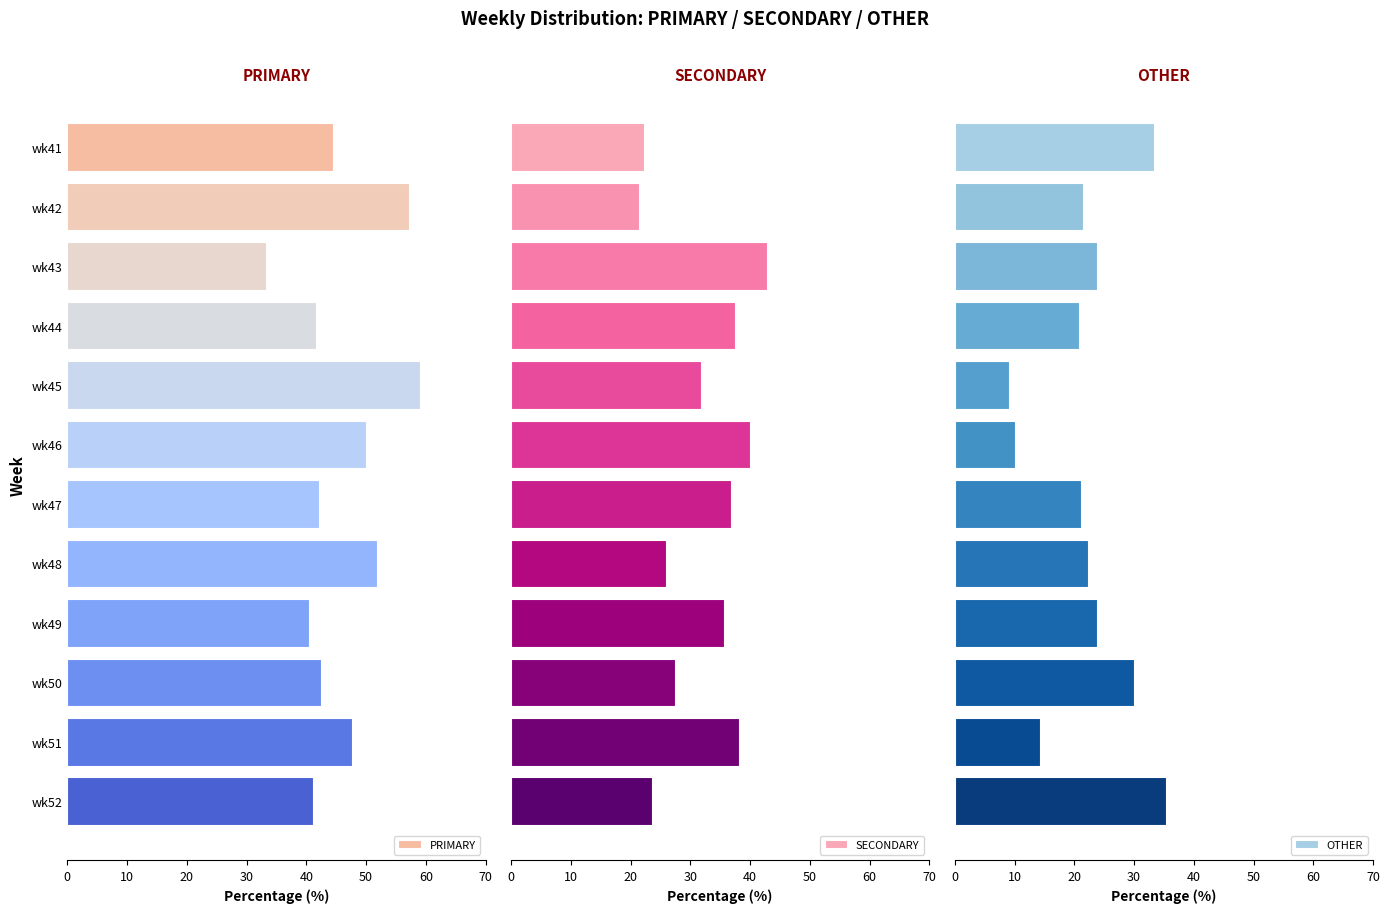

What is the difference between the maximum and minimum values in the OTHER series?

26.2